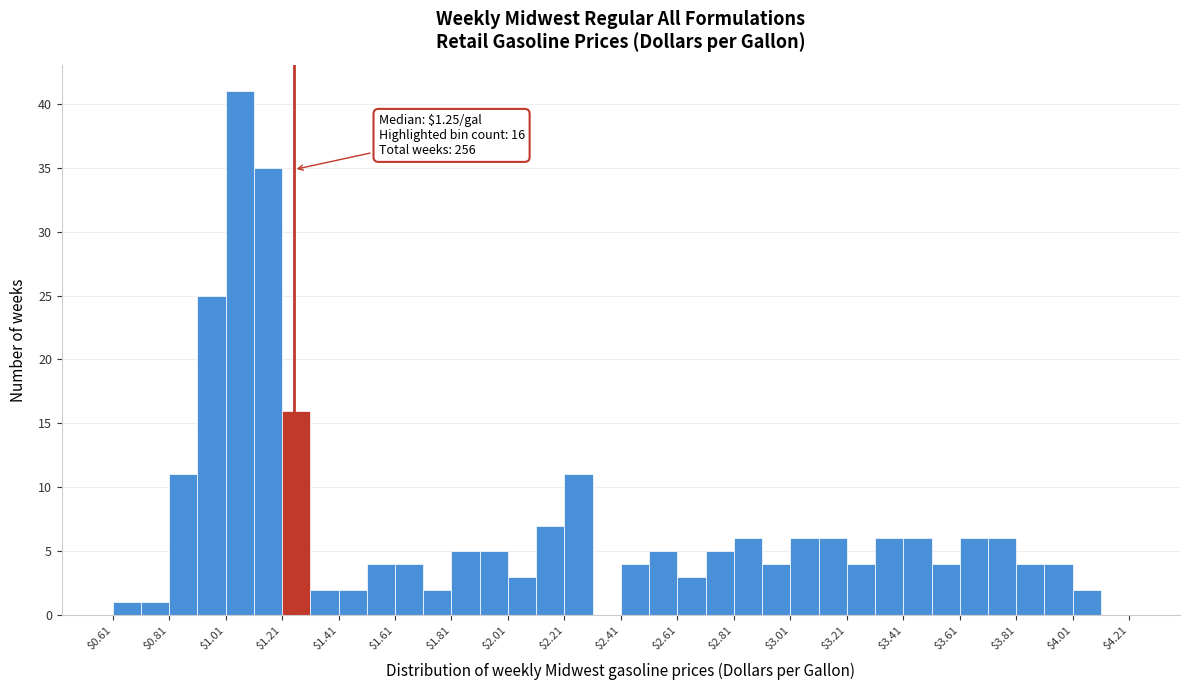

Over which range of the x-axis is the bar tallest?

1.01 to 1.11